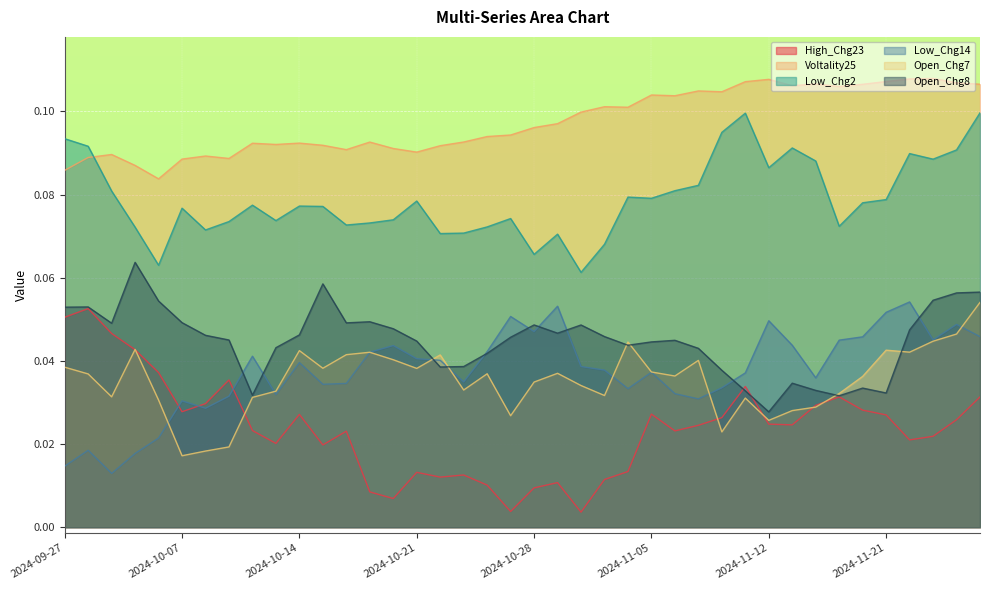

At which category does High_Chg23 reach its first local peak?

2024-09-30